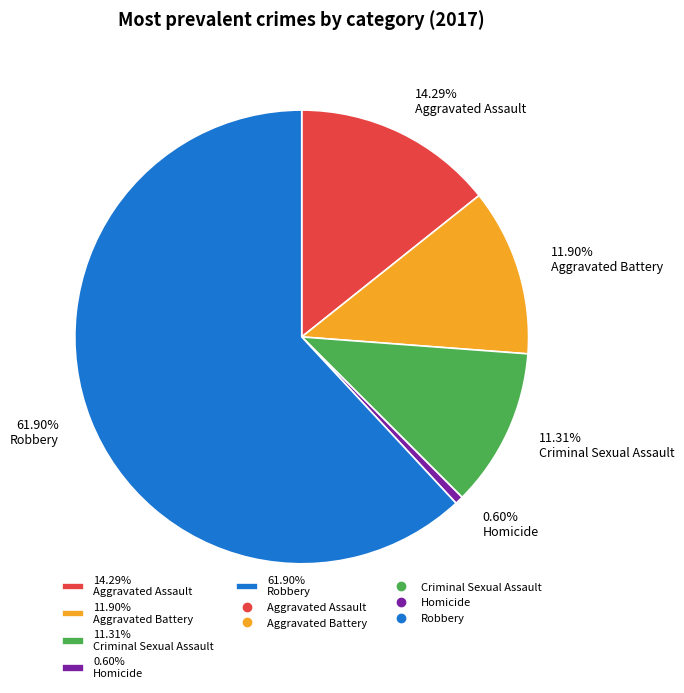

Combined, do 14.29% Aggravated Assault and 61.90% Robbery account for over 50%?

Yes